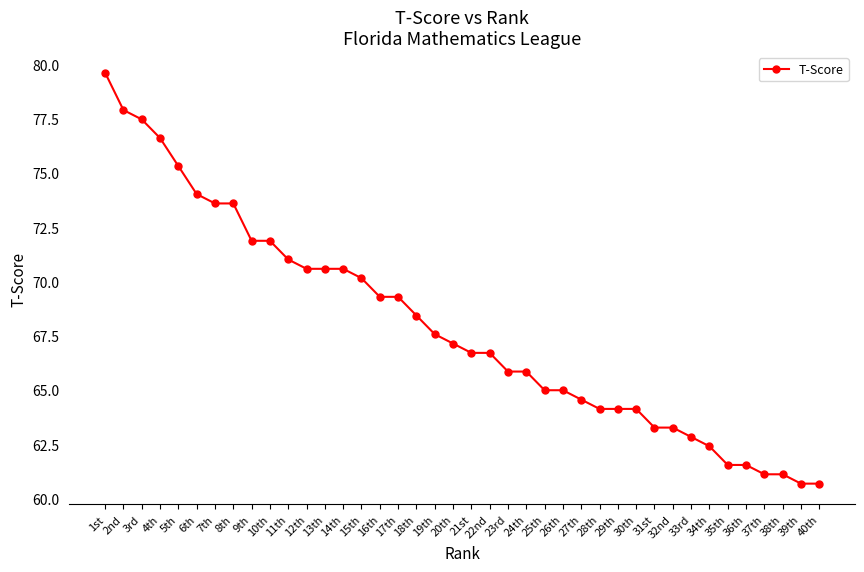

Is it true that the value at 19th is 38.5?

False